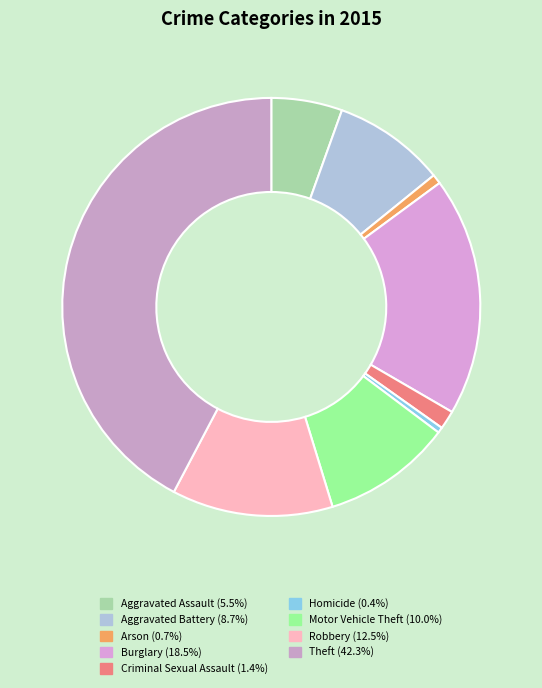

True or false: Homicide accounts for 0% of the total.

True